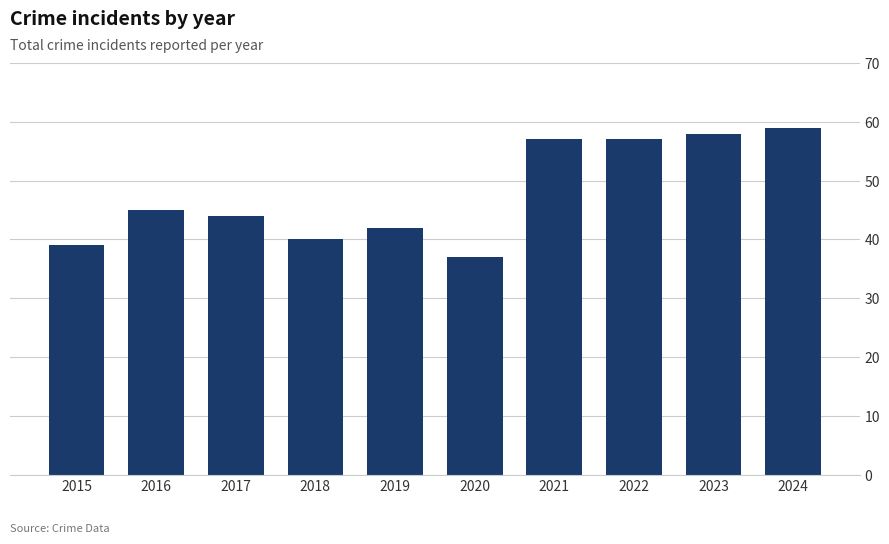

What is the greatest value displayed?

59